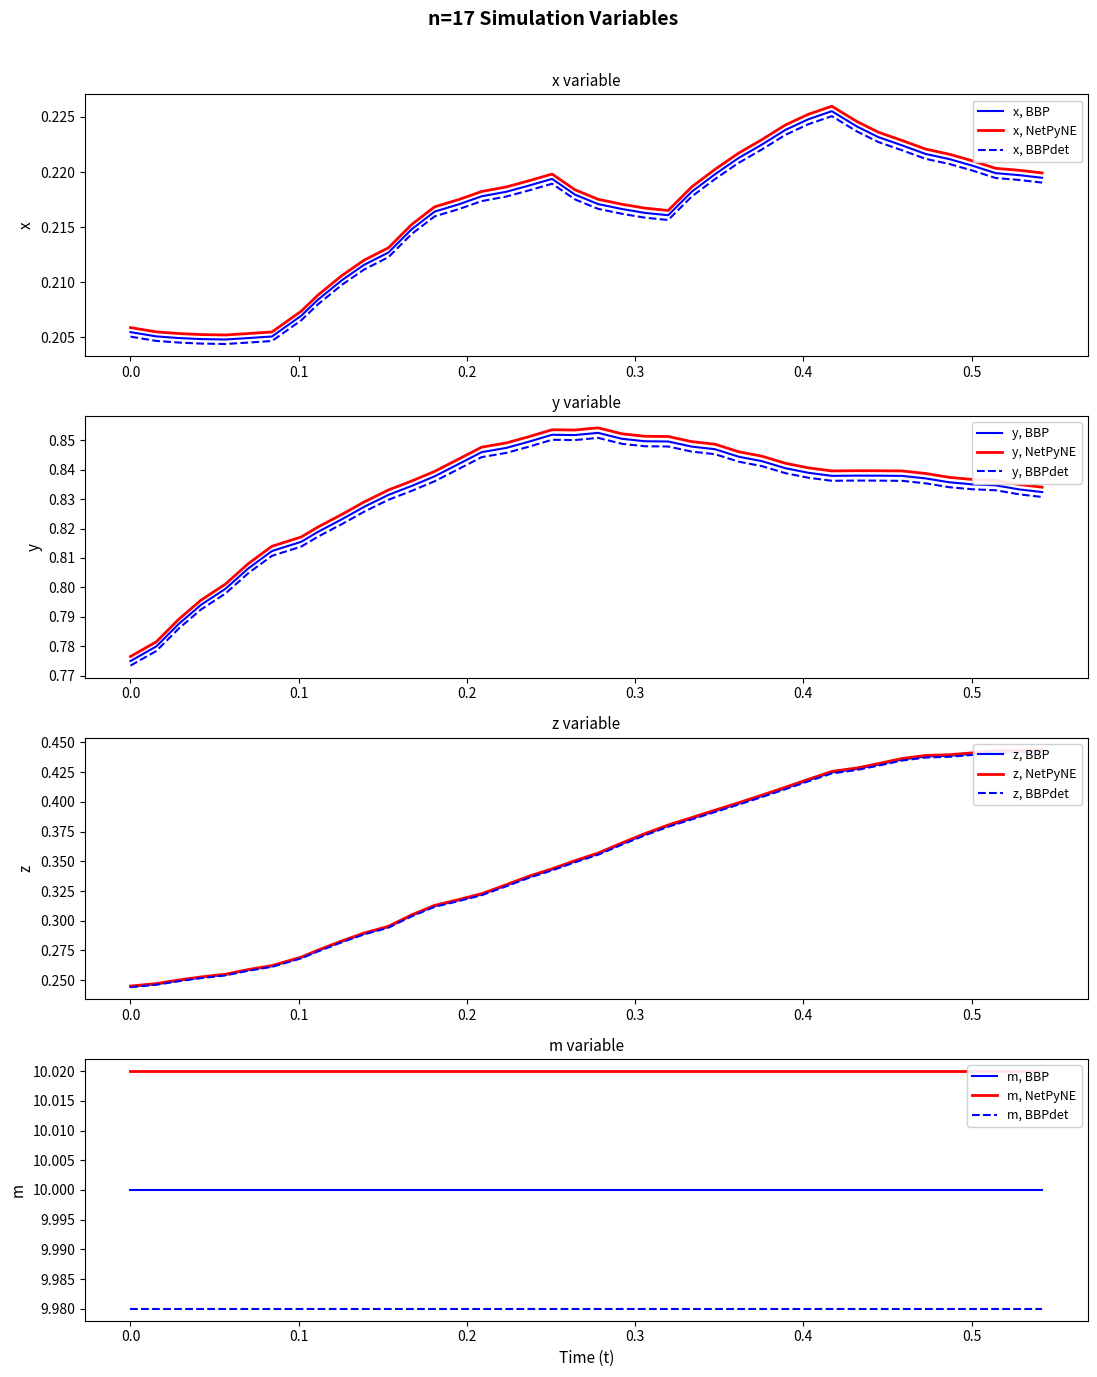

What is the difference between the maximum and minimum values in the y series?

0.1